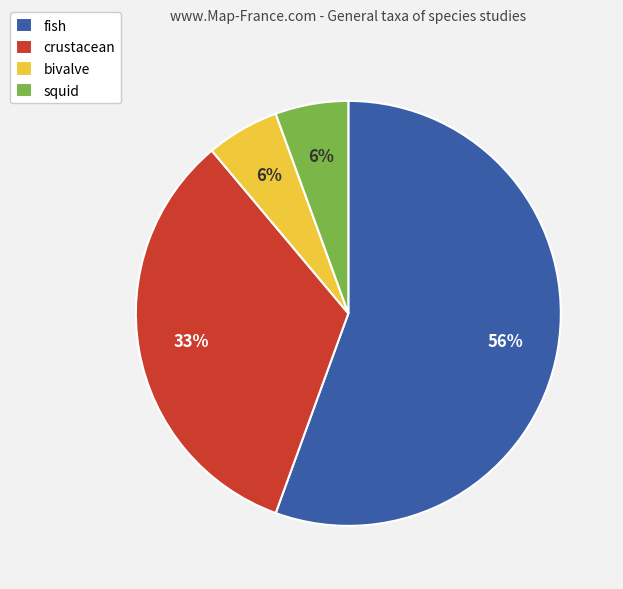

Which slice is the largest?

fish